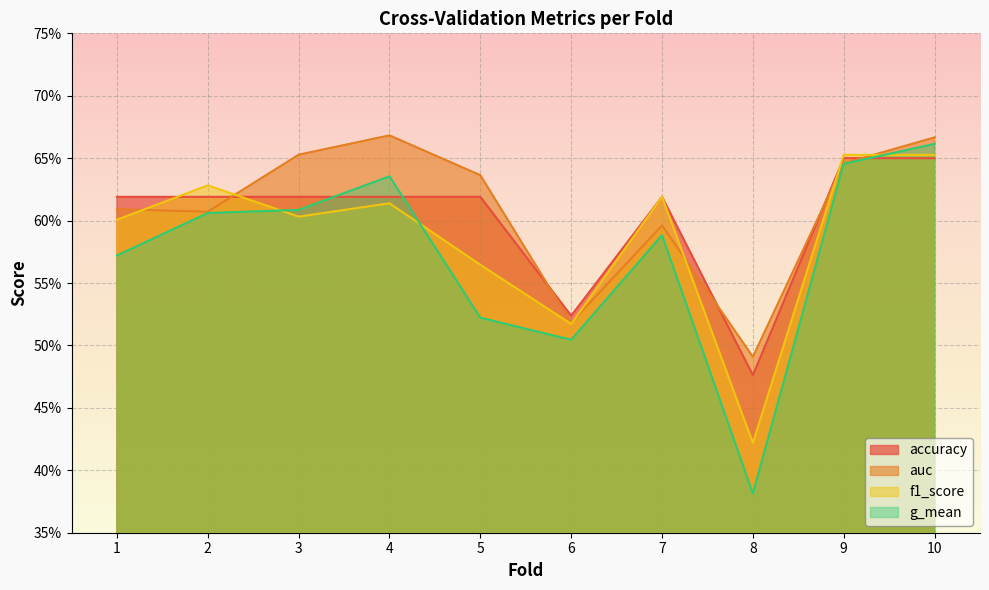

What is the maximum value shown in the chart?

0.7